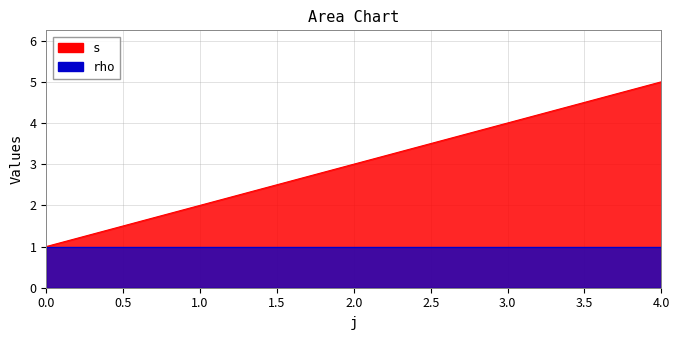

How many values are between 2 and 4?

3